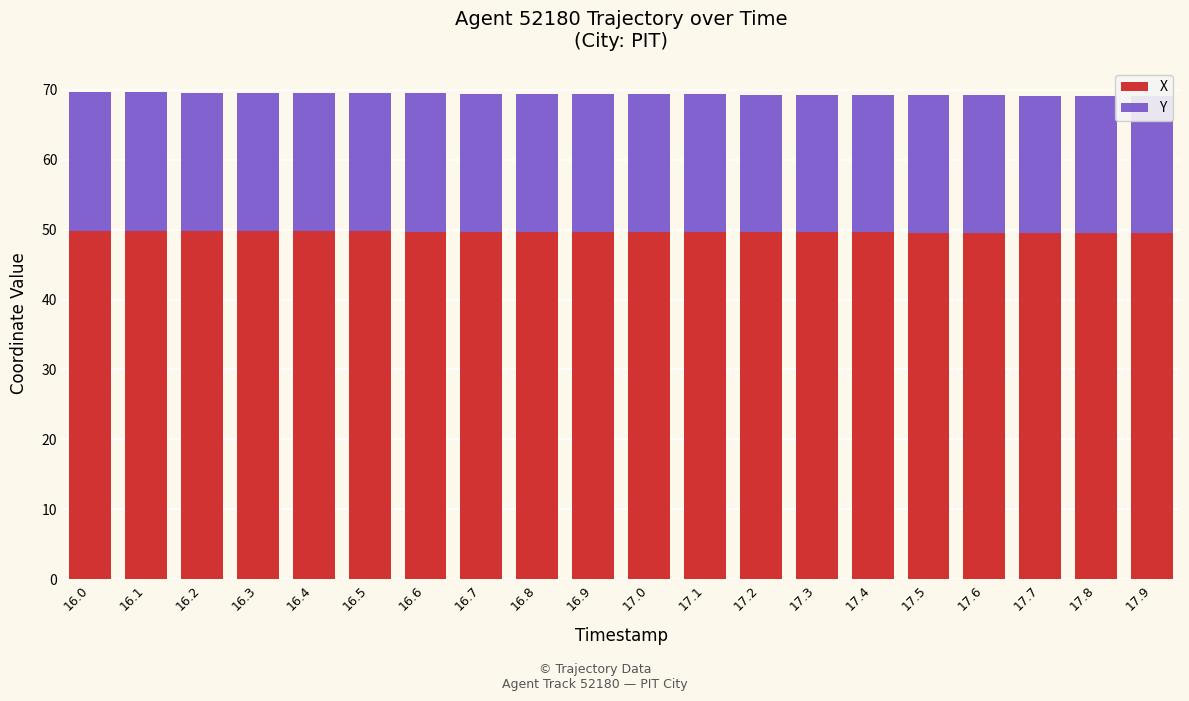

Where is X nearest to the value 49?

17.9